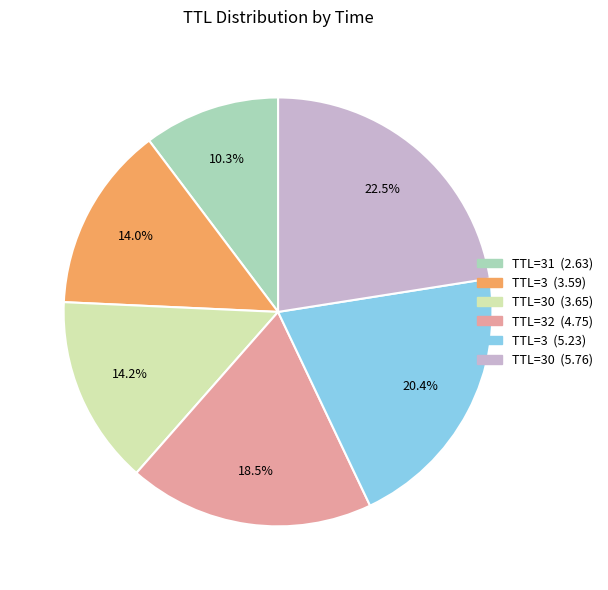

Is there any slice that represents more than half of the pie?

No